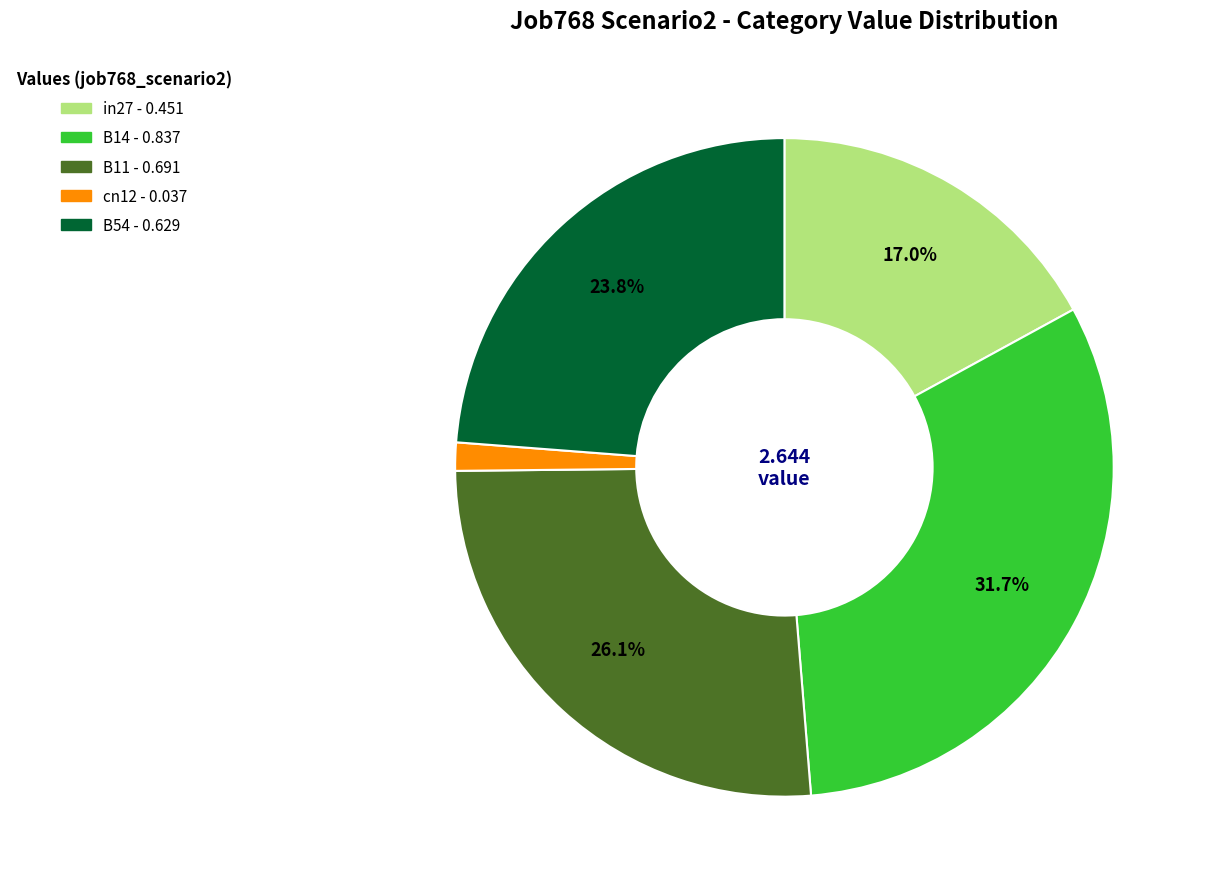

To the nearest percent, what is the difference between the B14 and cn12 slice percentages?

30%